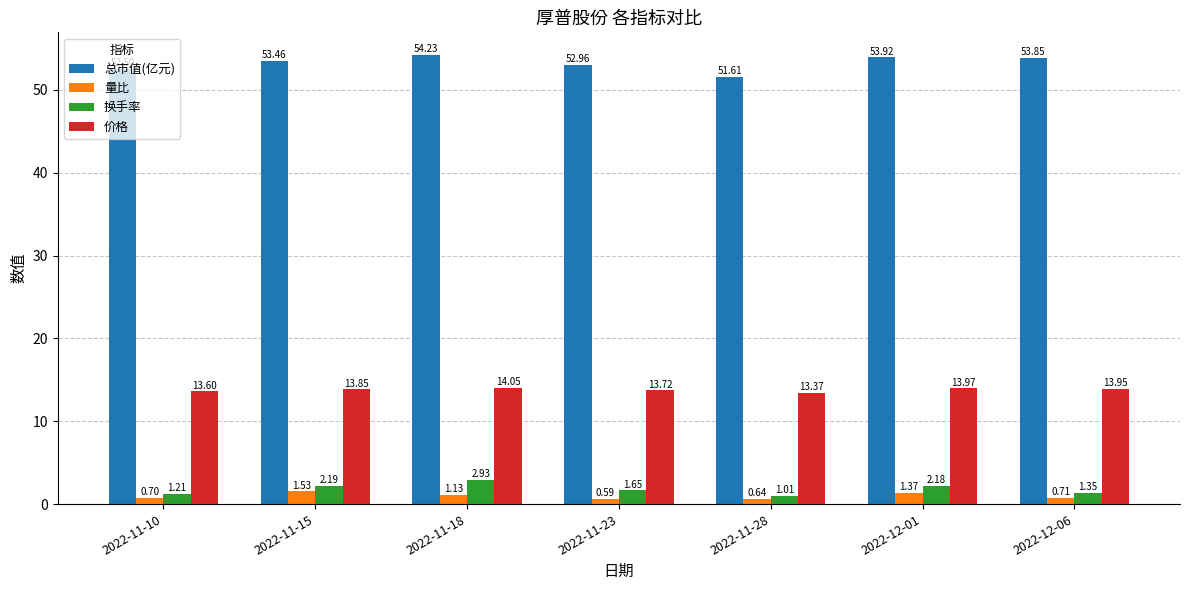

Which series has the widest spread of values?

总市值(亿元)